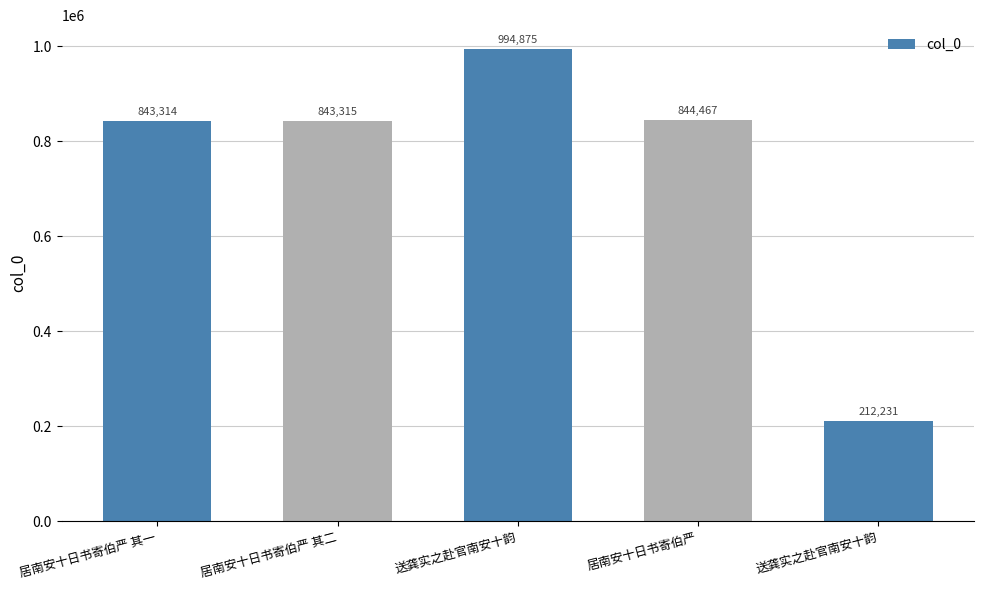

Does the chart contain any negative values?

No